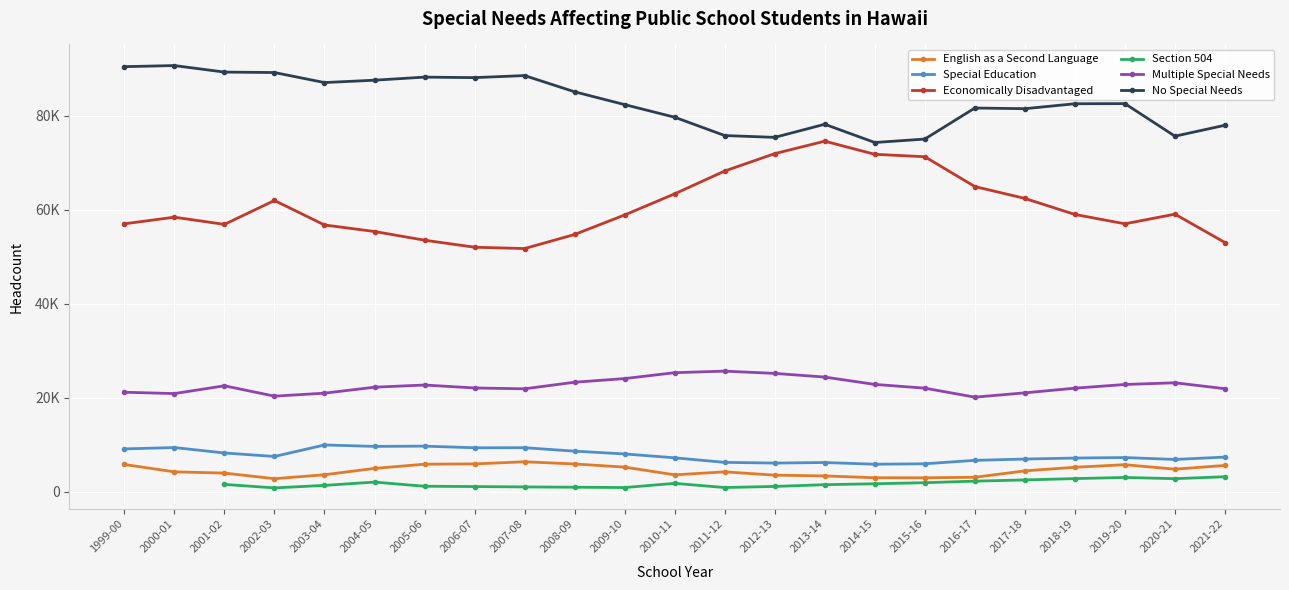

True or false: Special Education and No Special Needs cross at least once.

False